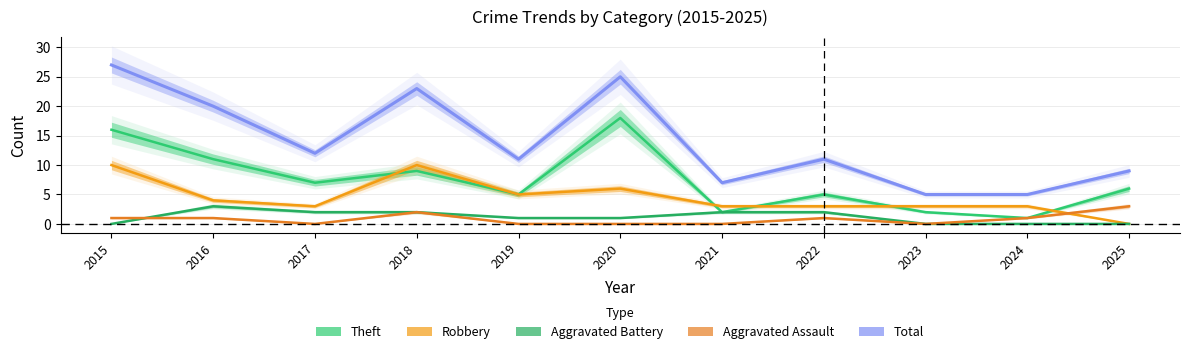

Between which two adjacent categories do Aggravated Assault and Aggravated Battery first intersect?

2015 and 2016